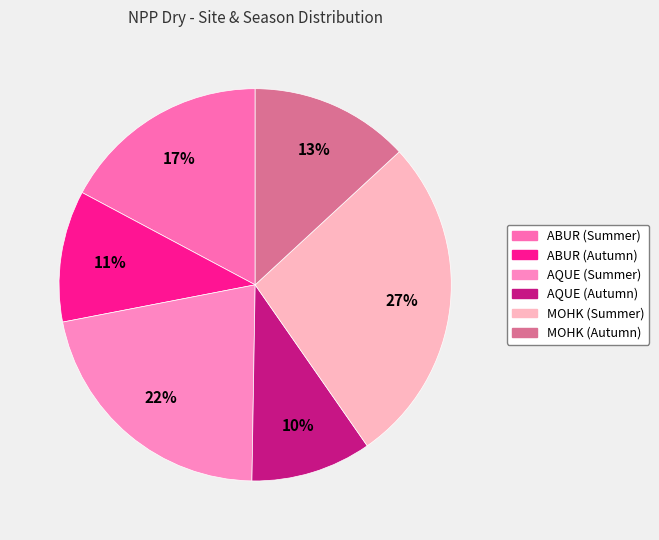

How many segments does this pie chart have?

6